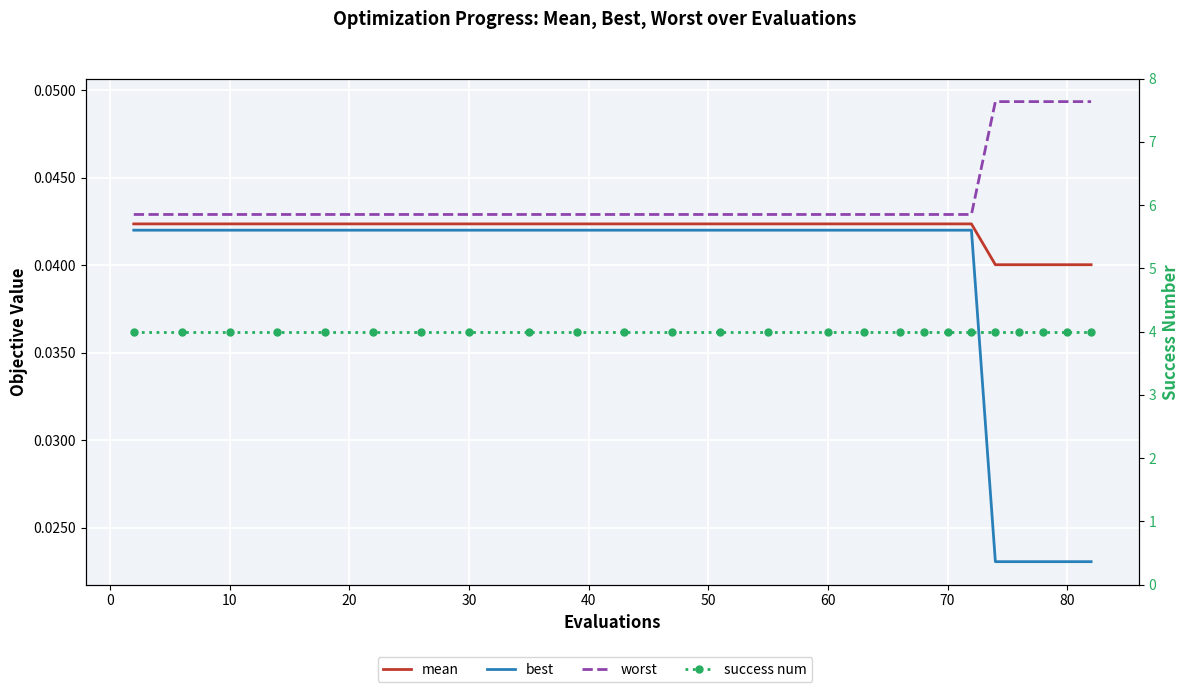

Reading left to right, list all the values displayed in this chart.

mean: 0.0	0.0	0.0	0.0	0.0	0.0	0.0	0.0	0.0	0.0	0.0	0.0	0.0	0.0	0.0	0.0	0.0	0.0	0.0	0.0	0.0	0.0	0.0	0.0	0.0
best: 0.0	0.0	0.0	0.0	0.0	0.0	0.0	0.0	0.0	0.0	0.0	0.0	0.0	0.0	0.0	0.0	0.0	0.0	0.0	0.0	0.0	0.0	0.0	0.0	0.0
worst: 0.0	0.0	0.0	0.0	0.0	0.0	0.0	0.0	0.0	0.0	0.0	0.0	0.0	0.0	0.0	0.0	0.0	0.0	0.0	0.0	0.0	0.0	0.0	0.0	0.0
success num: 4.0	4.0	4.0	4.0	4.0	4.0	4.0	4.0	4.0	4.0	4.0	4.0	4.0	4.0	4.0	4.0	4.0	4.0	4.0	4.0	4.0	4.0	4.0	4.0	4.0